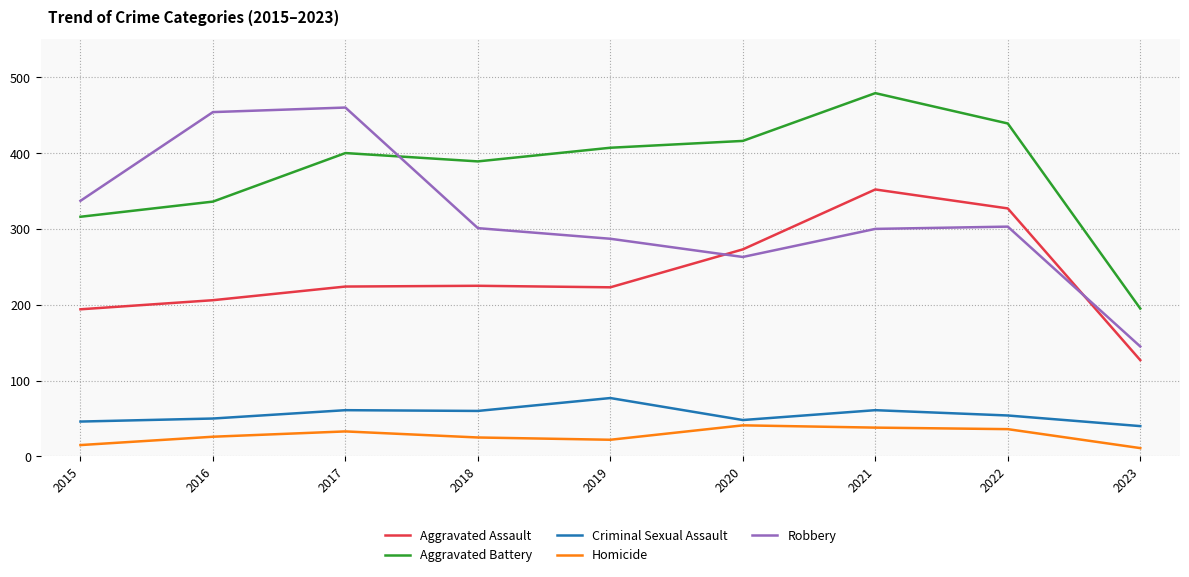

What is the maximum value shown in the chart?

479